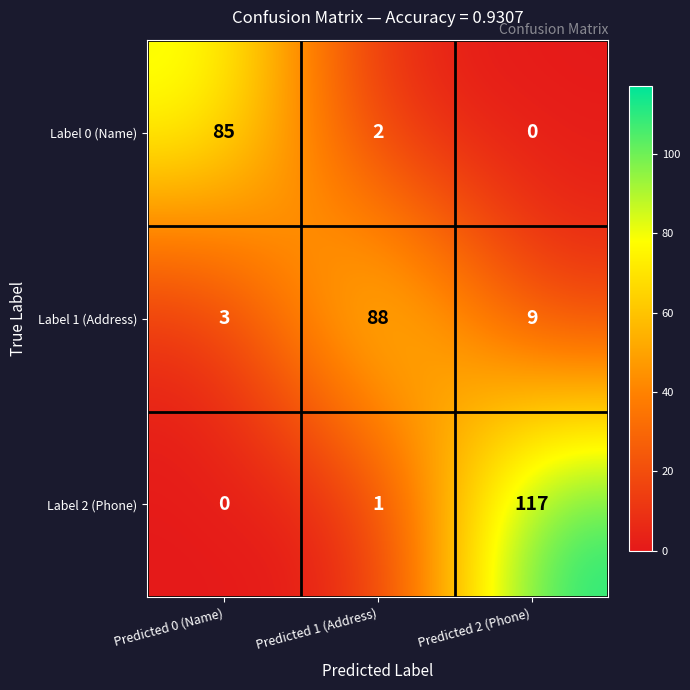

Which category has the highest value across all series?

Predicted 2 (Phone)